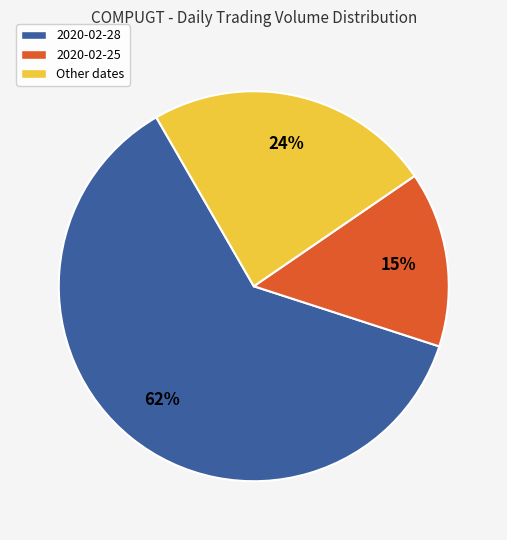

Combined, do 2020-02-28 and 2020-02-25 account for over 50%?

Yes